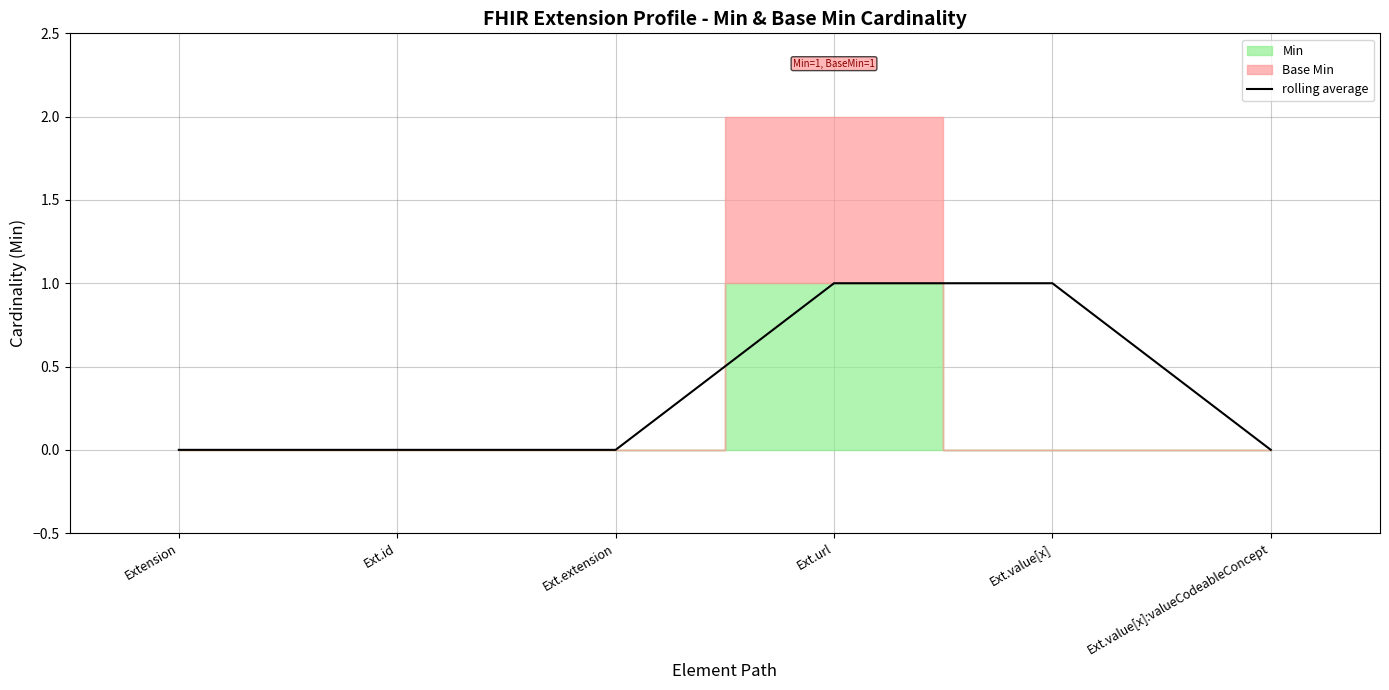

What is the difference between the maximum and minimum values?

1